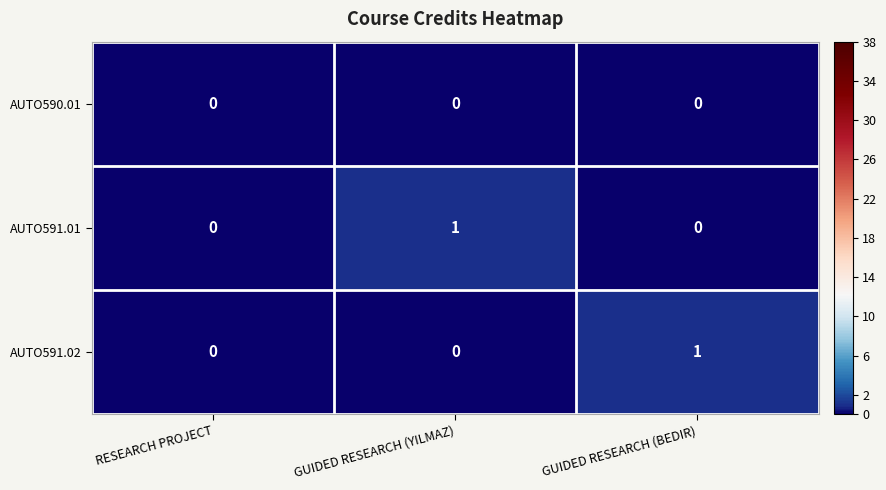

What is the total value across all series at GUIDED RESEARCH (YILMAZ)?

1